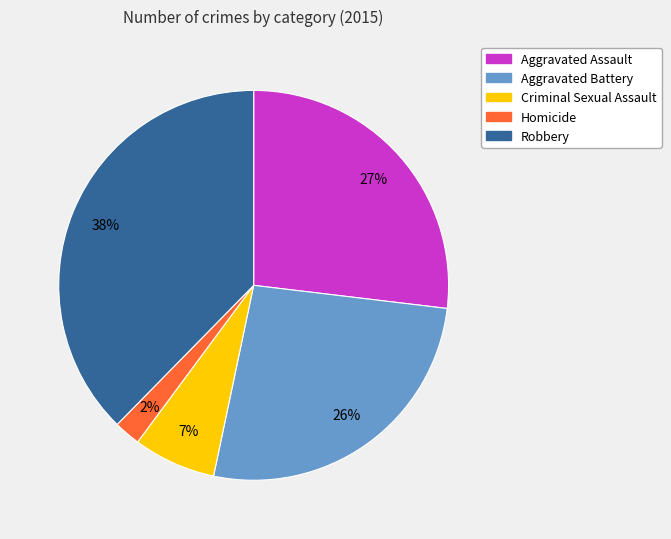

What percentage is the Robbery slice, to the nearest percent?

38%